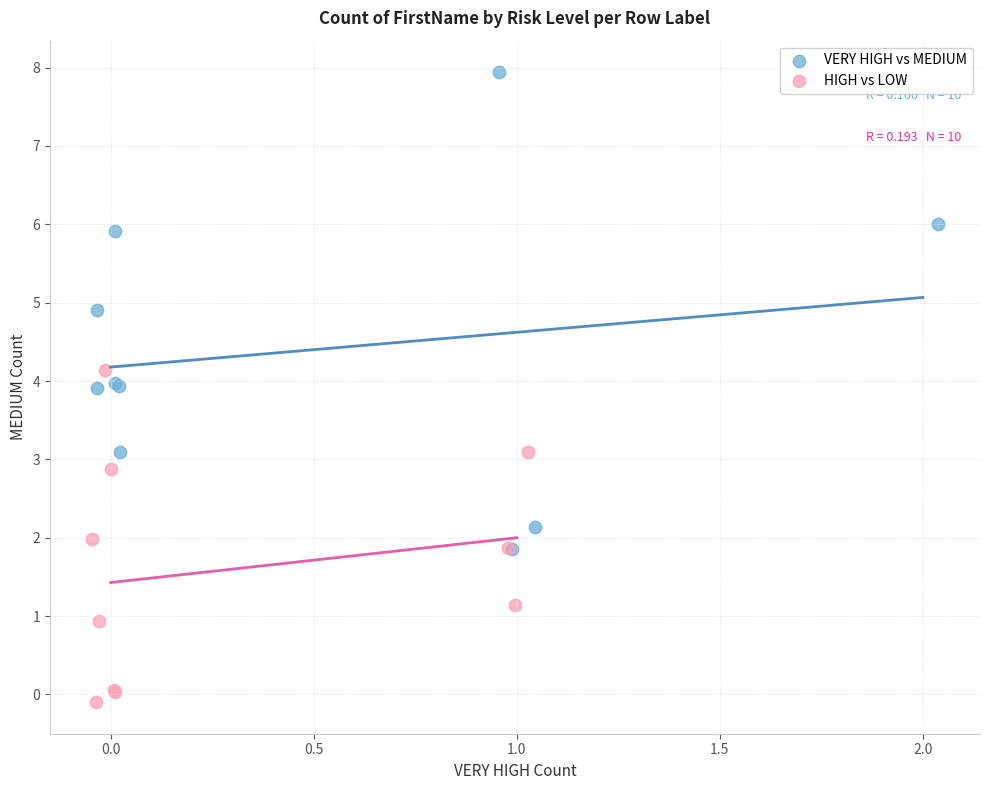

Which series contains the lowest Y value?

HIGH vs LOW